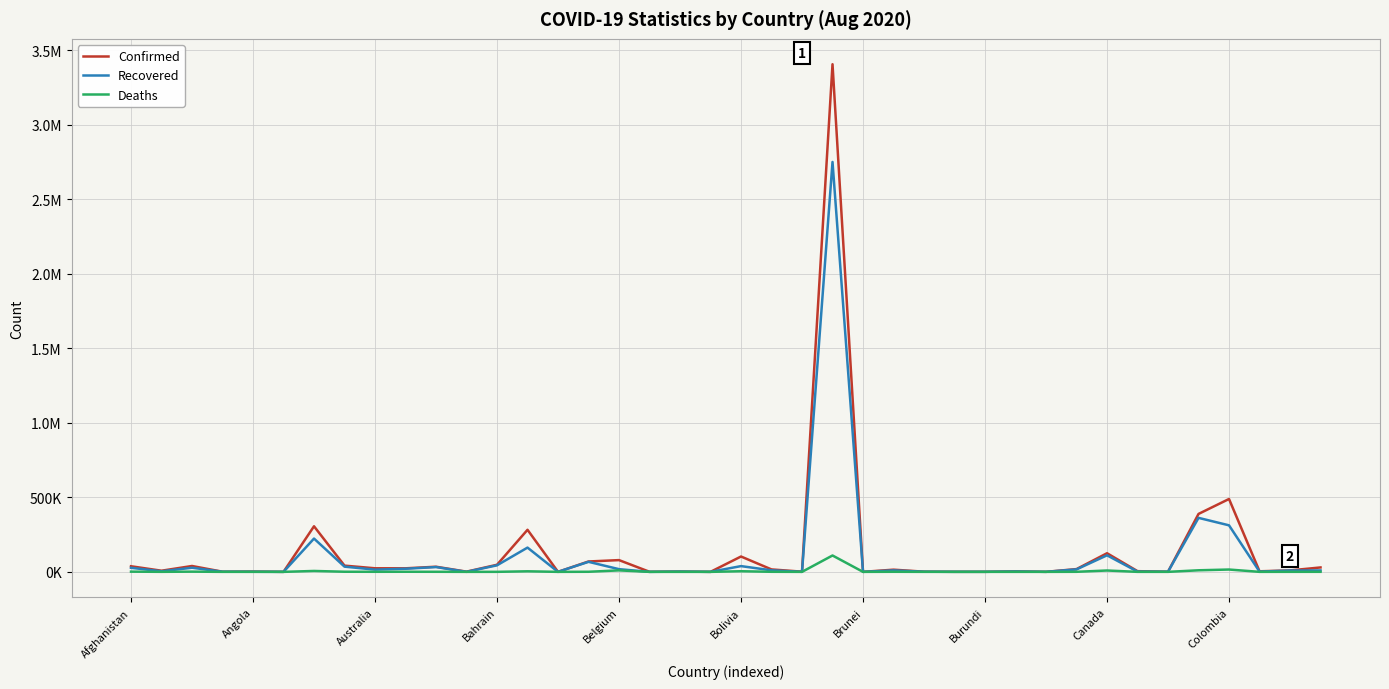

Rank the series by their maximum value, from highest to lowest.

Confirmed, Recovered, Deaths